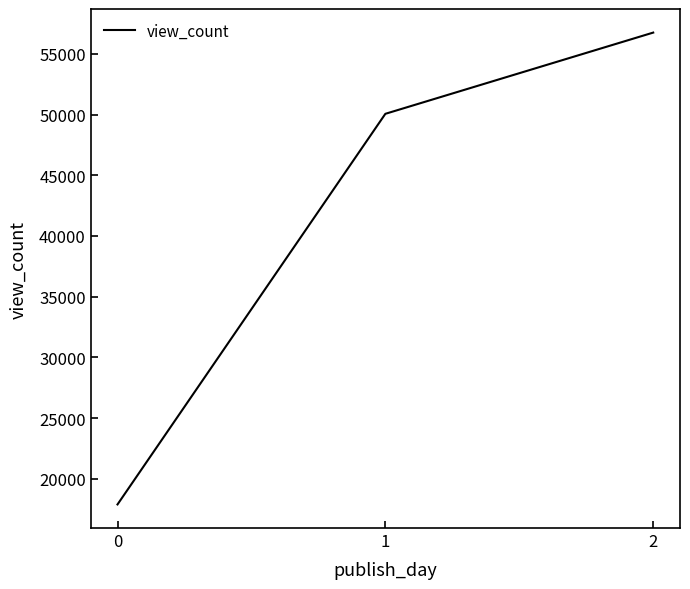

The value at 2 is 21931.7. True or false?

False